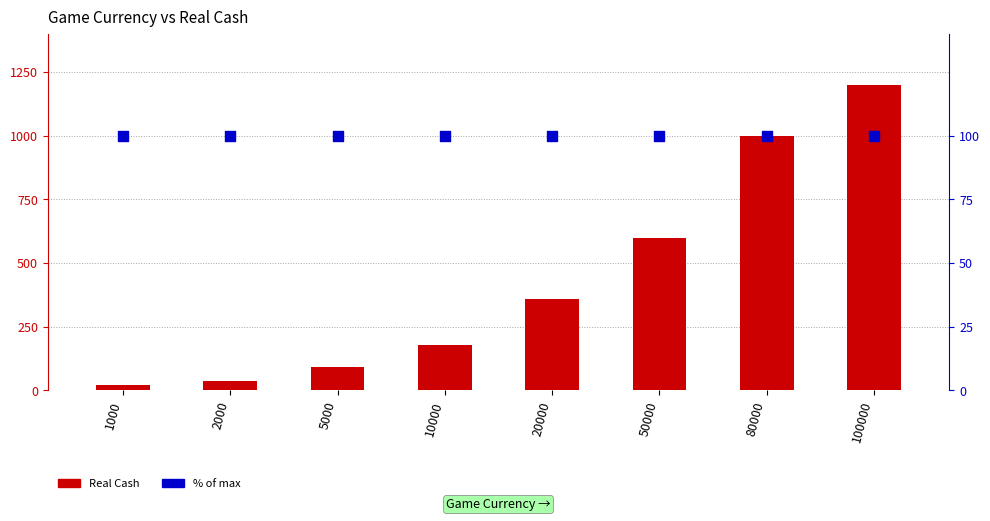

Is the value of % of max at 1000 greater than the value of Real Cash at 10000?

No